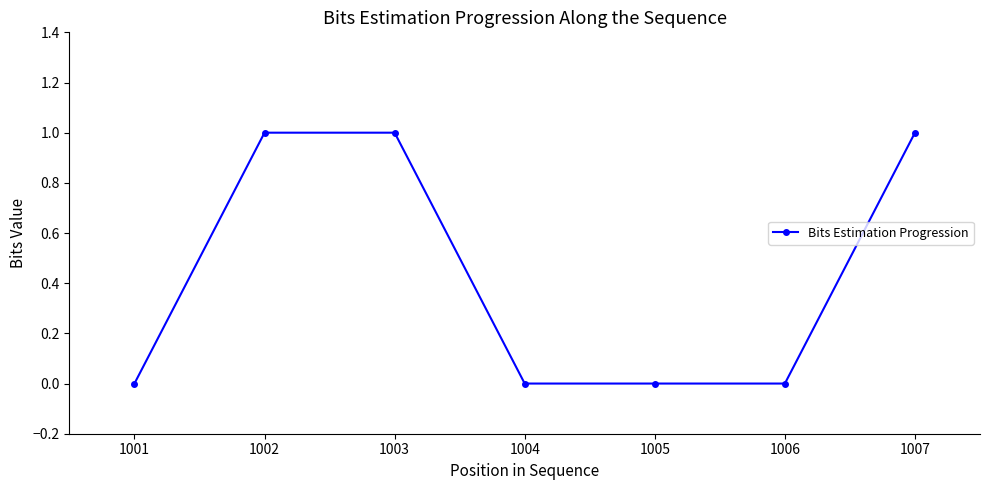

Reading right to left, what are all the values shown in this chart?

1007=1	1006=0	1005=0	1004=0	1003=1	1002=1	1001=0